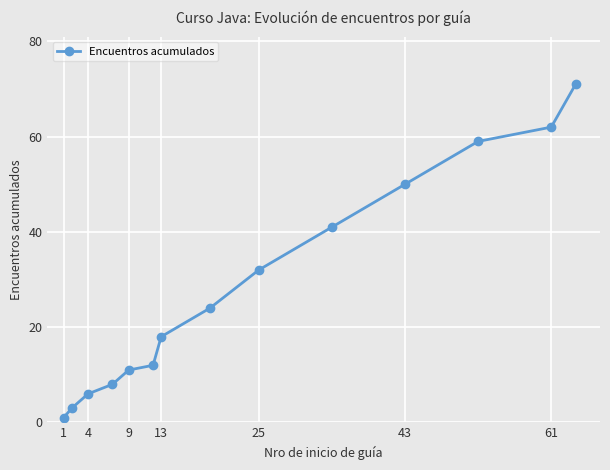

True or false: there are more than 1 points higher than both neighbors.

False